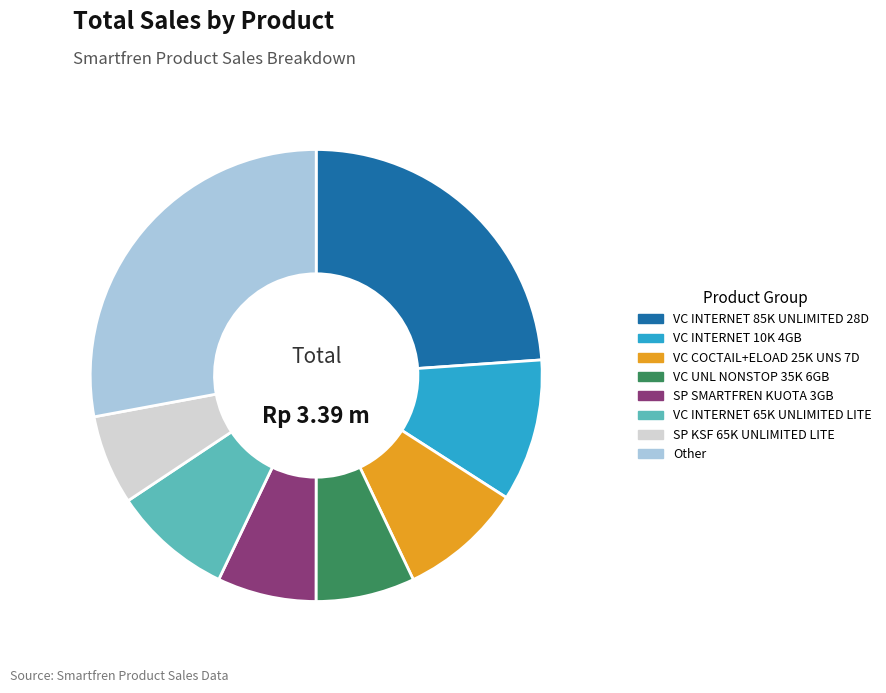

Is there any slice that represents more than half of the pie?

No